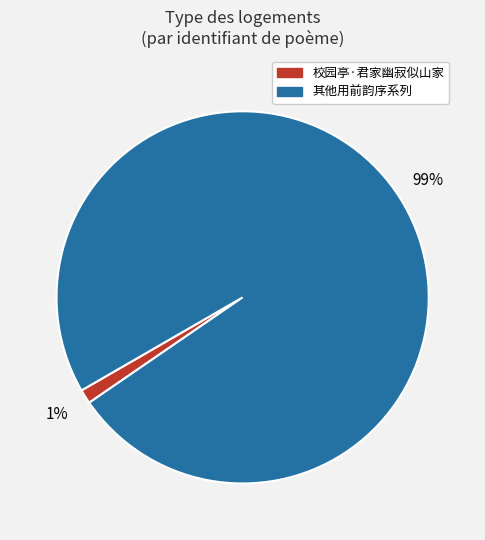

Between 其他用前韵序系列 and 校园亭·君家幽寂似山家, which is larger?

其他用前韵序系列